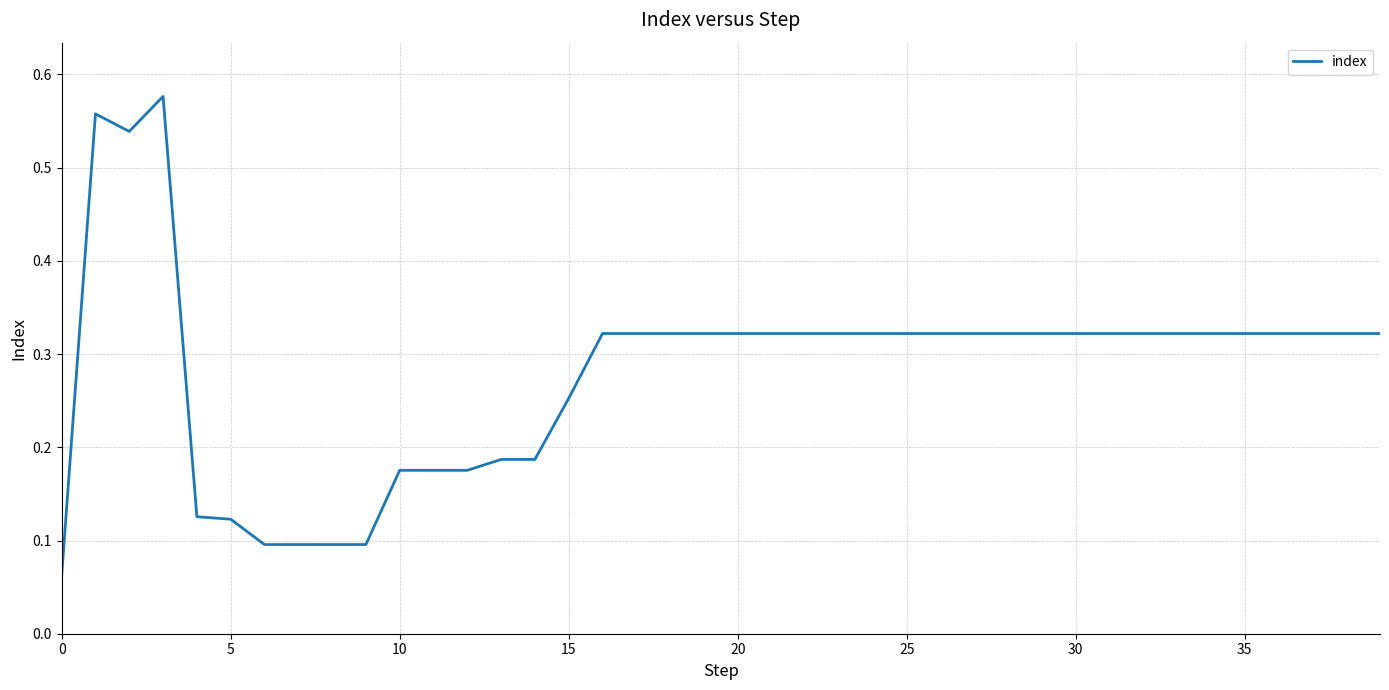

What is the difference between the second highest and second lowest values?

0.5